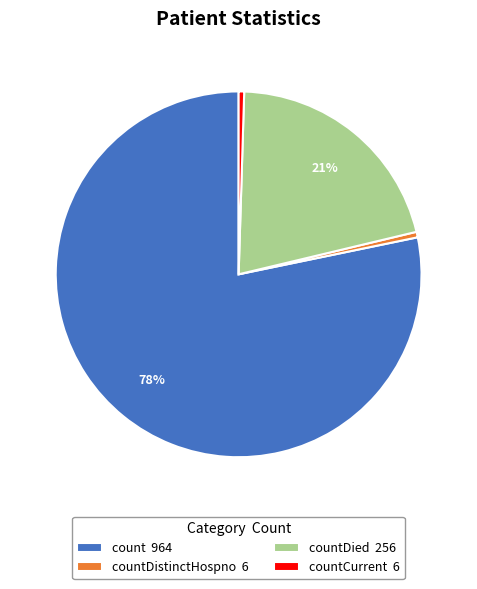

Count the number of slices in the pie.

4